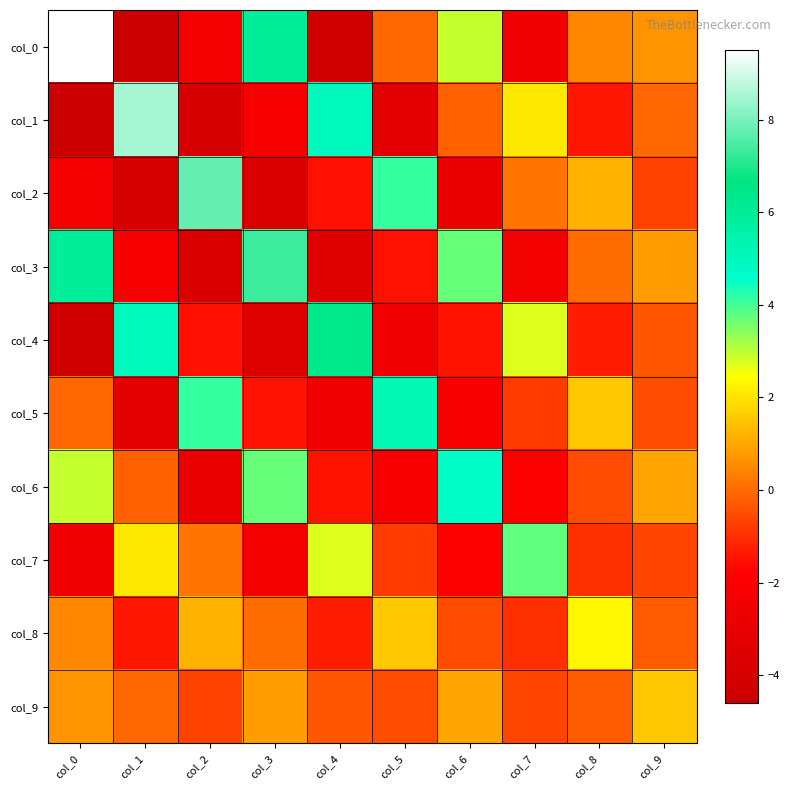

Reading right to left, list all the values displayed in this chart.

col_0: col_9=0.7	col_8=0.5	col_7=-2.6	col_6=2.9	col_5=-0.1	col_4=-4.3	col_3=5.9	col_2=-2.3	col_1=-4.6	col_0=9.5
col_1: col_9=-0.0	col_8=-1.4	col_7=2.1	col_6=-0.2	col_5=-3.3	col_4=5.0	col_3=-2.1	col_2=-3.9	col_1=8.5	col_0=-4.6
col_2: col_9=-0.7	col_8=1.2	col_7=0.2	col_6=-2.9	col_5=4.1	col_4=-1.5	col_3=-3.8	col_2=7.8	col_1=-3.9	col_0=-2.3
col_3: col_9=0.8	col_8=0.0	col_7=-2.4	col_6=3.7	col_5=-1.5	col_4=-3.4	col_3=7.3	col_2=-3.8	col_1=-2.1	col_0=5.9
col_4: col_9=-0.3	col_8=-1.3	col_7=2.7	col_6=-1.4	col_5=-2.5	col_4=6.3	col_3=-3.4	col_2=-1.5	col_1=5.0	col_0=-4.3
col_5: col_9=-0.5	col_8=1.5	col_7=-0.8	col_6=-2.1	col_5=5.2	col_4=-2.5	col_3=-1.5	col_2=4.1	col_1=-3.3	col_0=-0.1
col_6: col_9=0.9	col_8=-0.5	col_7=-1.9	col_6=4.7	col_5=-2.1	col_4=-1.4	col_3=3.7	col_2=-2.9	col_1=-0.2	col_0=2.9
col_7: col_9=-0.6	col_8=-1.0	col_7=3.8	col_6=-1.9	col_5=-0.8	col_4=2.7	col_3=-2.4	col_2=0.2	col_1=2.1	col_0=-2.6
col_8: col_9=-0.2	col_8=2.3	col_7=-1.0	col_6=-0.5	col_5=1.5	col_4=-1.3	col_3=0.0	col_2=1.2	col_1=-1.4	col_0=0.5
col_9: col_9=1.5	col_8=-0.2	col_7=-0.6	col_6=0.9	col_5=-0.5	col_4=-0.3	col_3=0.8	col_2=-0.7	col_1=-0.0	col_0=0.7